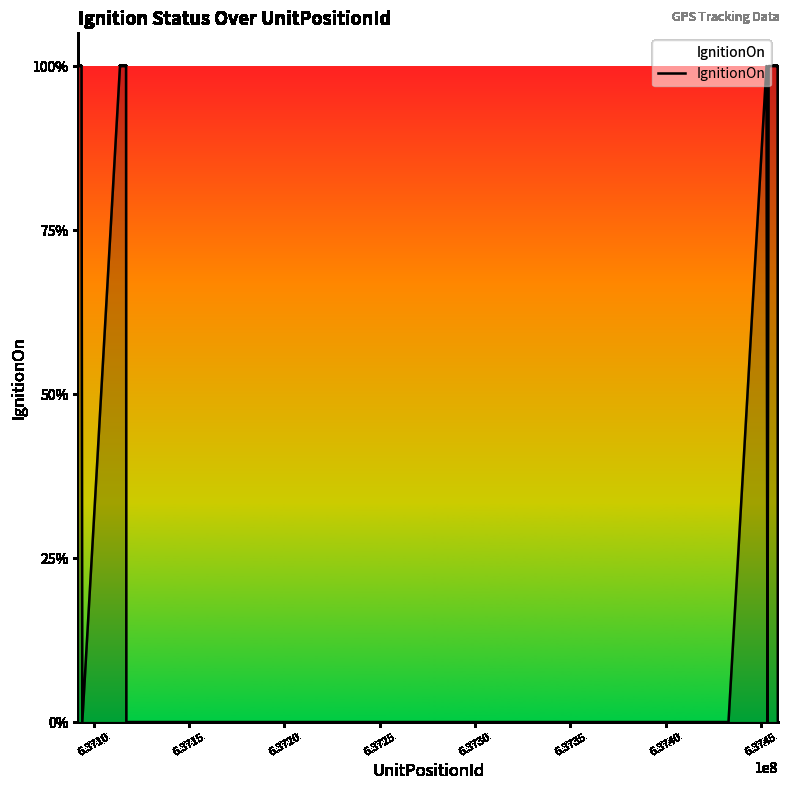

Does the chart have visible grid lines?

No